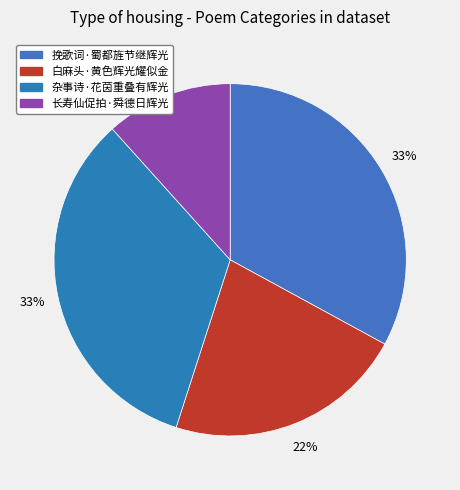

The 长寿仙促拍·舜德日辉光 slice represents 3% of the pie. True or false?

False